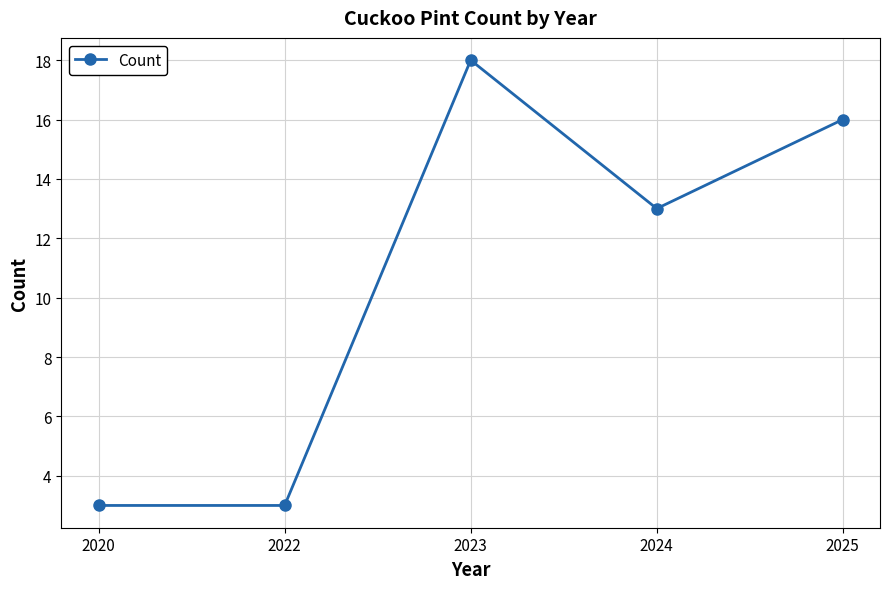

Reading right to left, what are all the values shown in this chart?

16	13	18	3	3